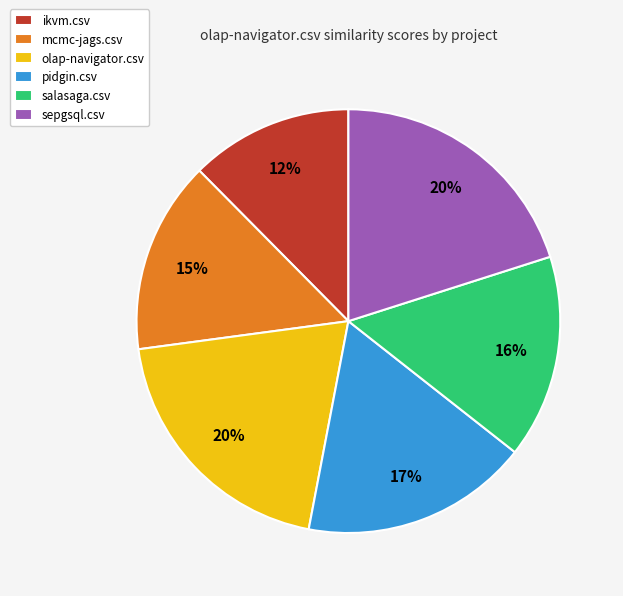

True or false: mcmc-jags.csv accounts for 15% of the total.

True